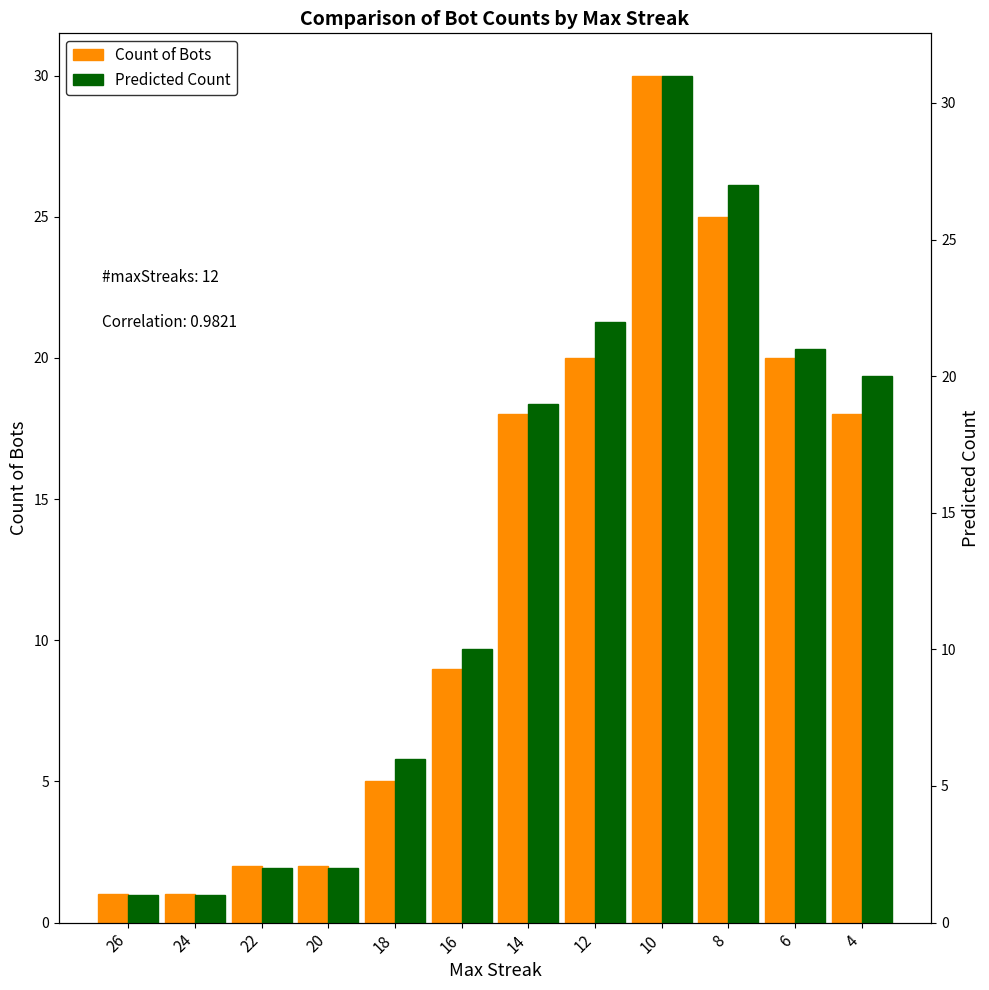

Are the bars grouped side by side (vs. stacked)?

Yes